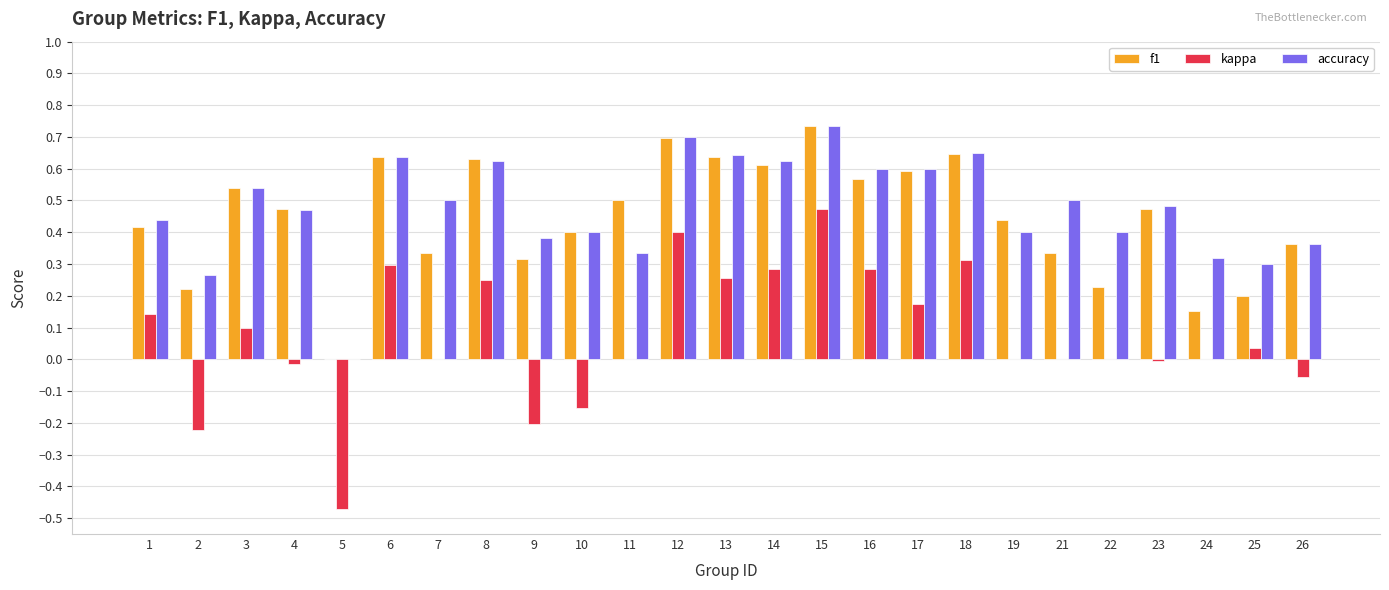

The f1 series shows 0.7 at 12. True or false?

True